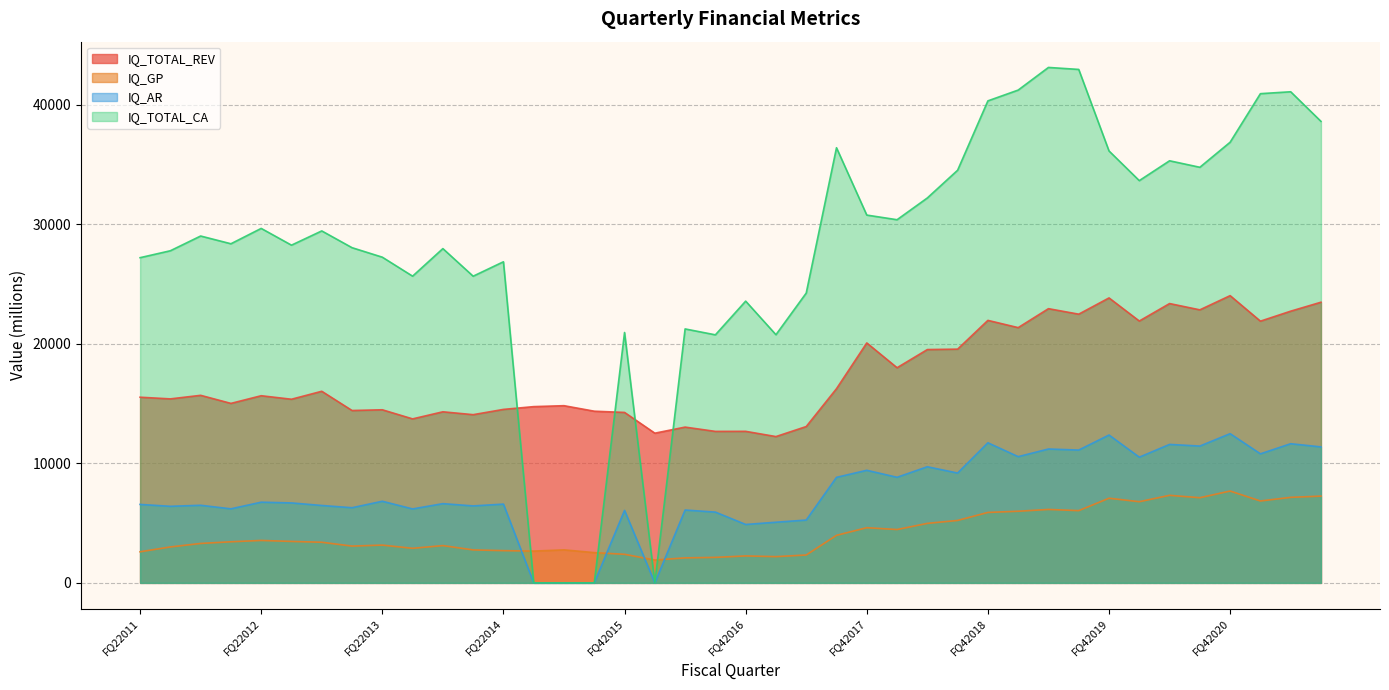

How many interior local peaks does the IQ_GP series have?

10